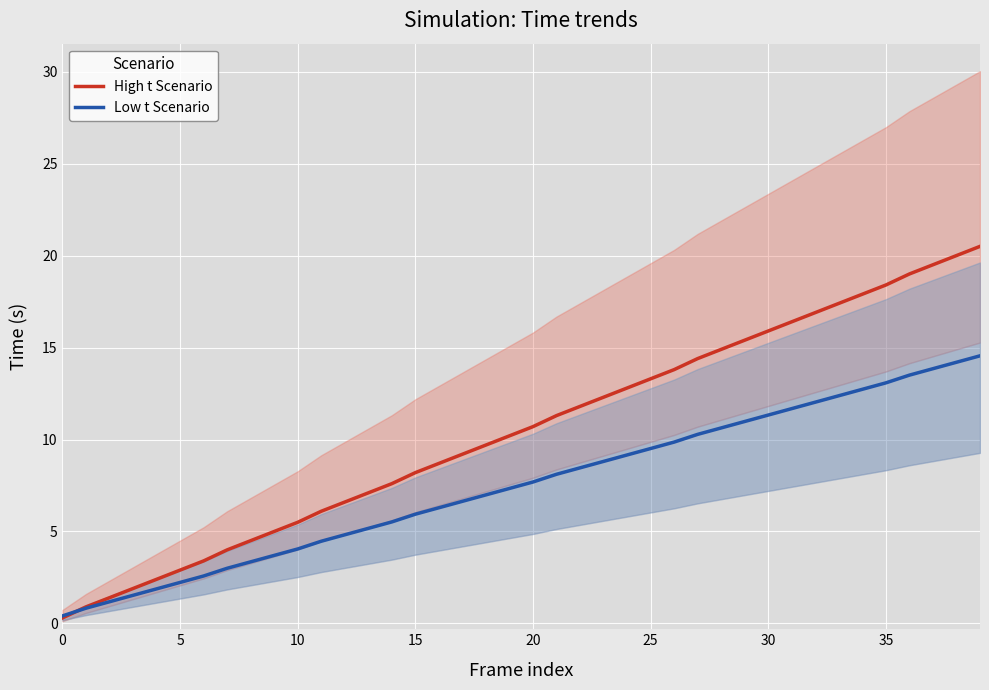

True or false: High t Scenario has a value of 16.8 at 20.

False